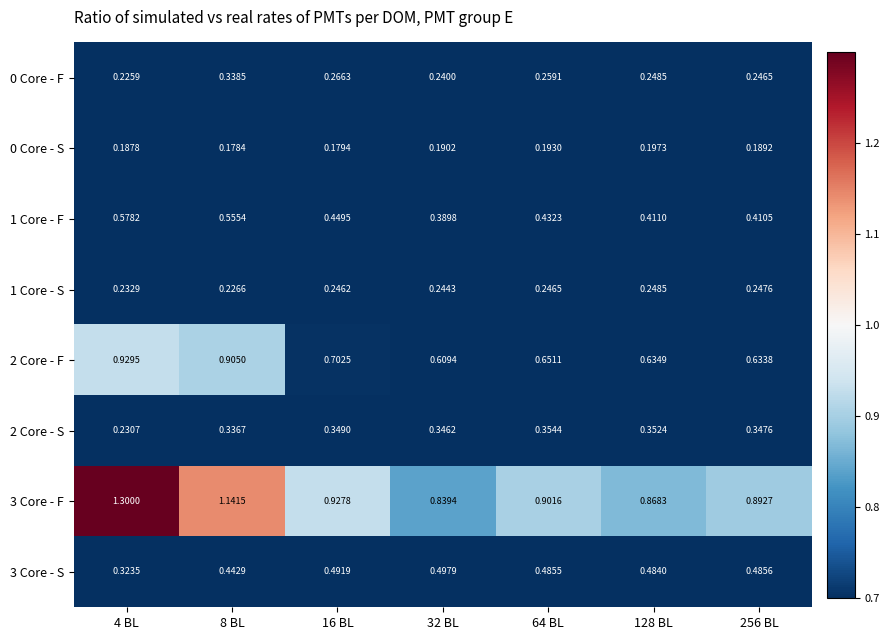

How many distinct data groups are displayed?

8